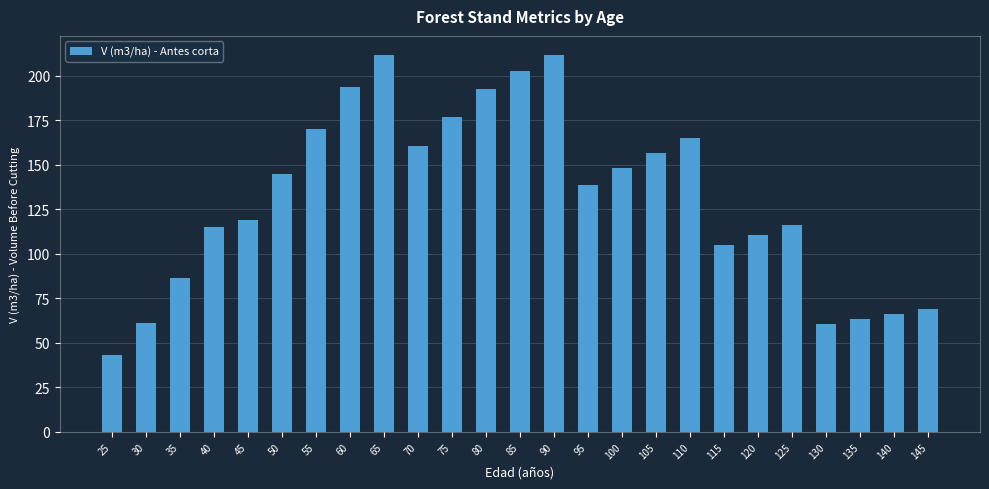

How many data points are above 138?

13